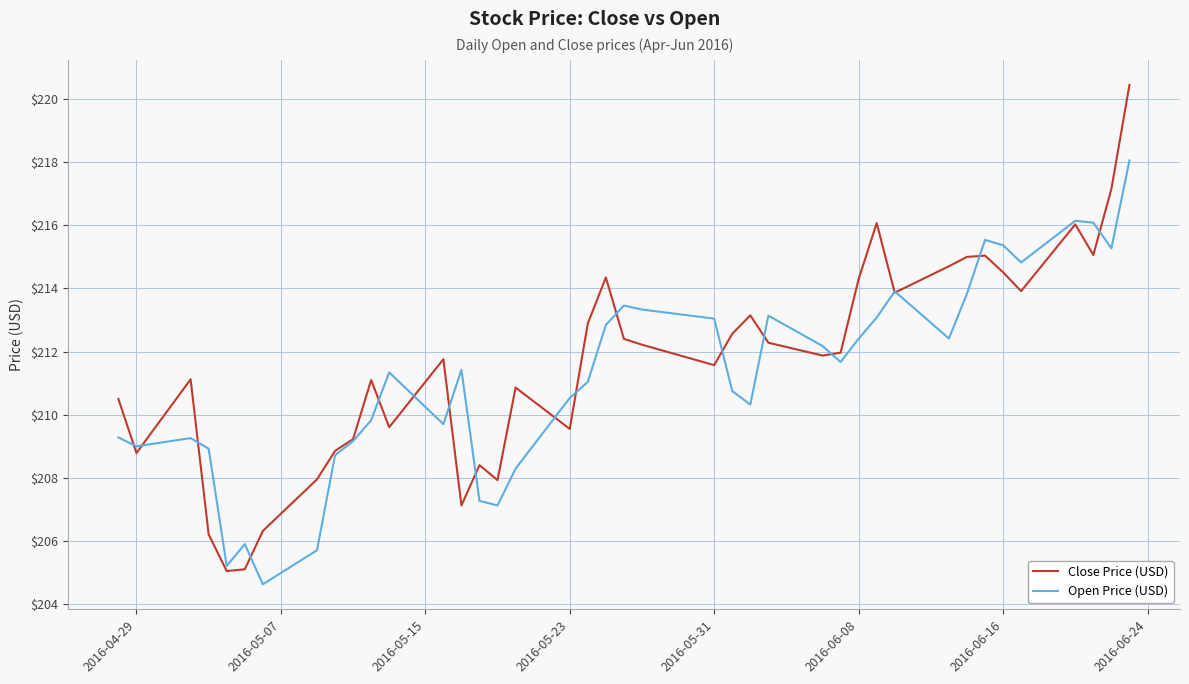

List the series in order of their overall mean, highest first.

Close Price (USD), Open Price (USD)